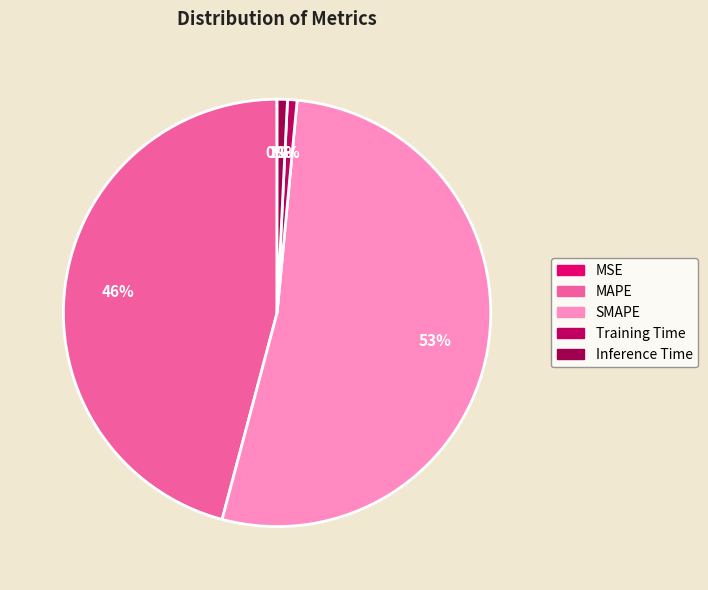

Count the number of slices in the pie.

5